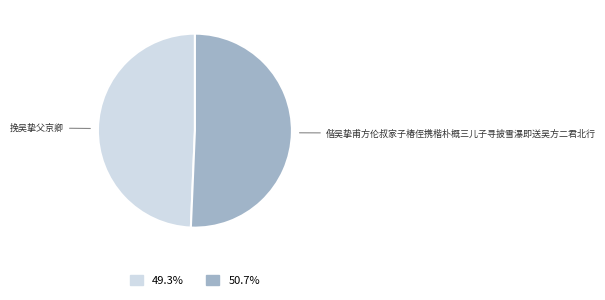

Is 挽吴挚父京卿 the majority of the pie?

No